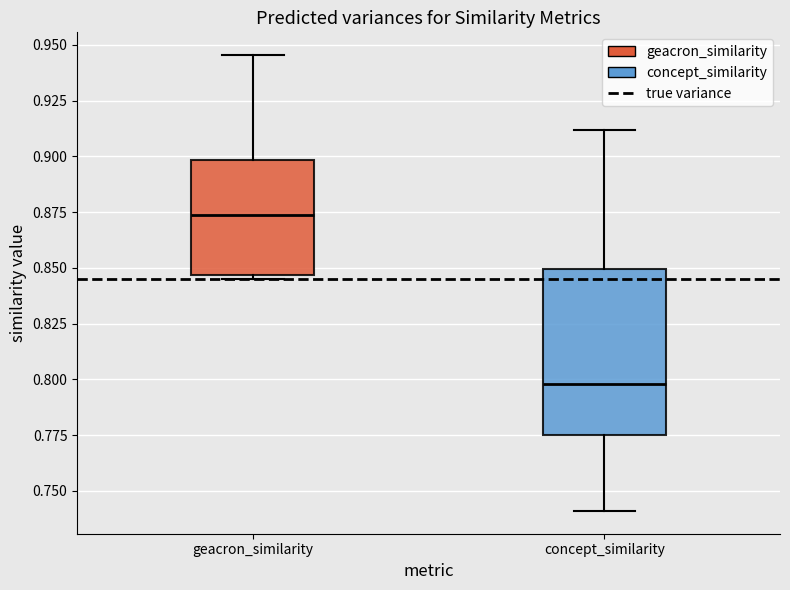

Reading left to right, read every box against the y-axis: the position of its median line, the range the box covers, and the ends of its whiskers. The values are not printed on the chart, so give them approximately, as read against the axis.

geacron_similarity: median 0.875, box 0.845 to 0.900, whiskers 0.845 (just below the box's lower edge) to 0.945
concept_similarity: median 0.800, box 0.775 to 0.850, whiskers 0.740 to 0.910